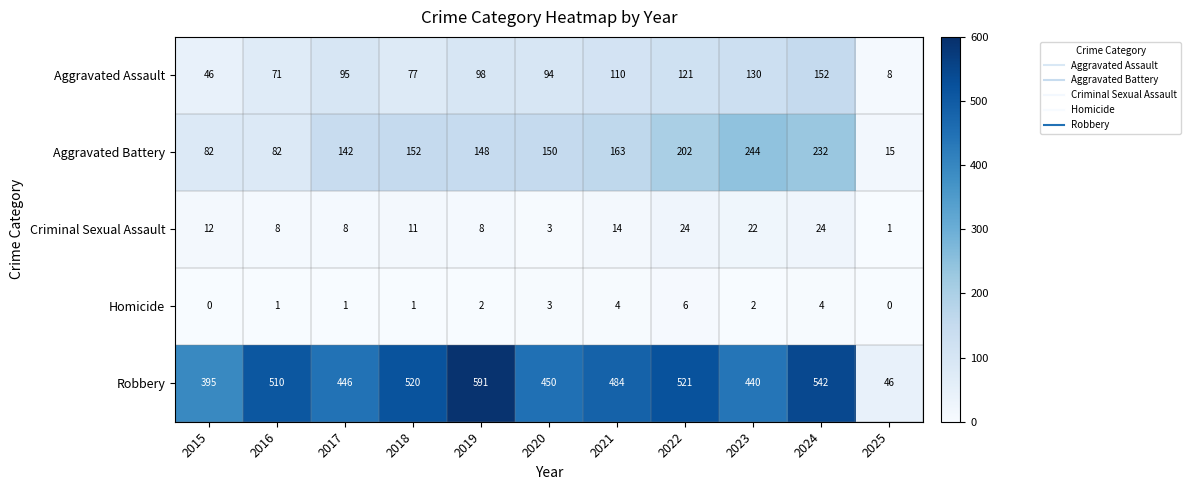

What is the sum of all Criminal Sexual Assault values?

135